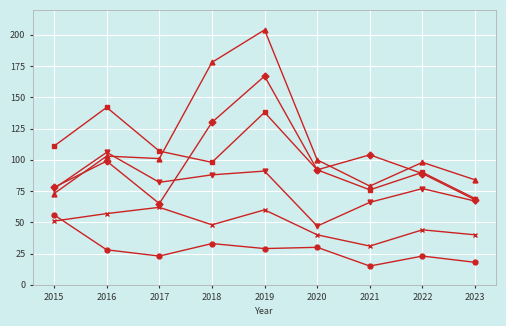

What is the smallest value displayed?

15